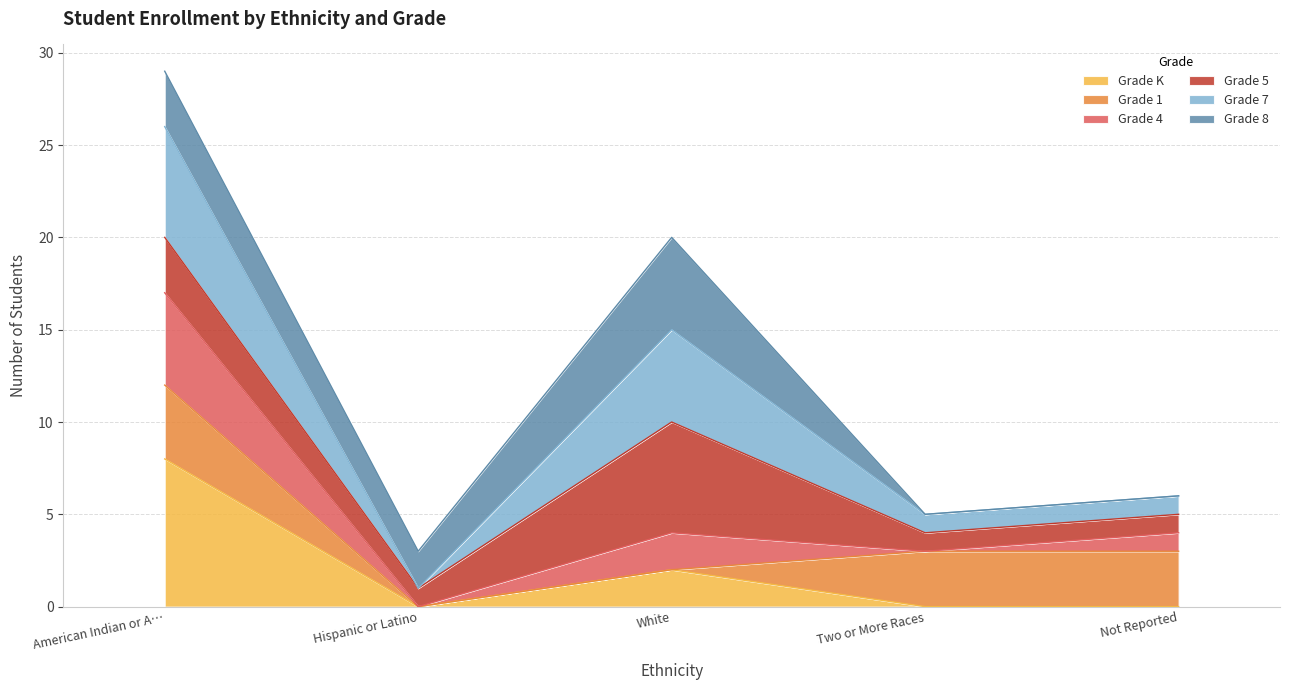

True or false: Grade 7 and Grade 4 cross at least once.

False